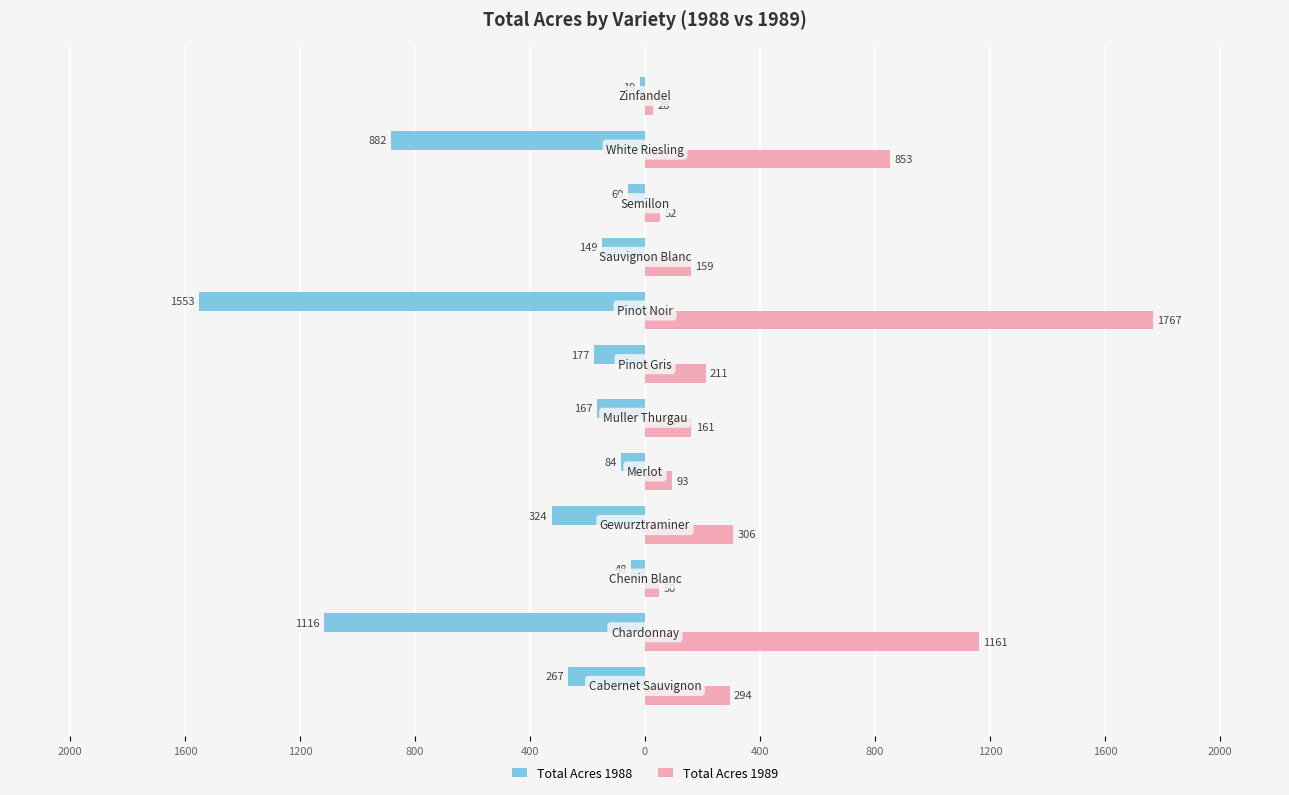

What is the value of the Total Acres 1989 bar at the 1st from the left?

294